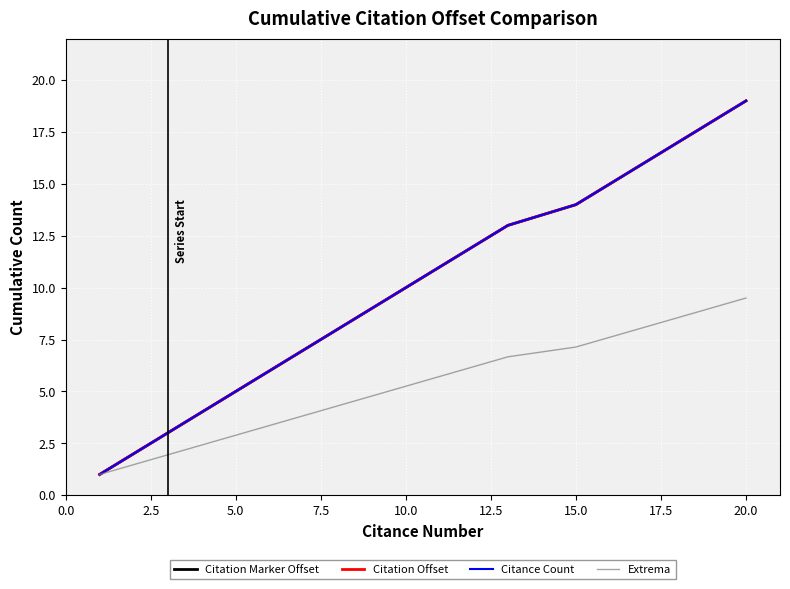

Does the chart display data point markers on the line(s)?

No